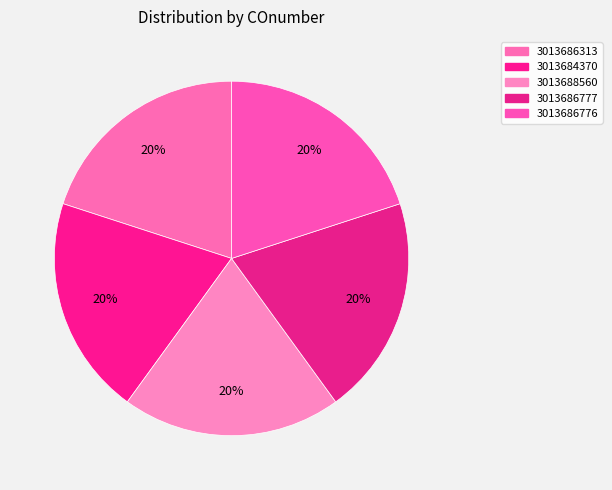

Is it true that 3013684370 is 5% of the pie?

False